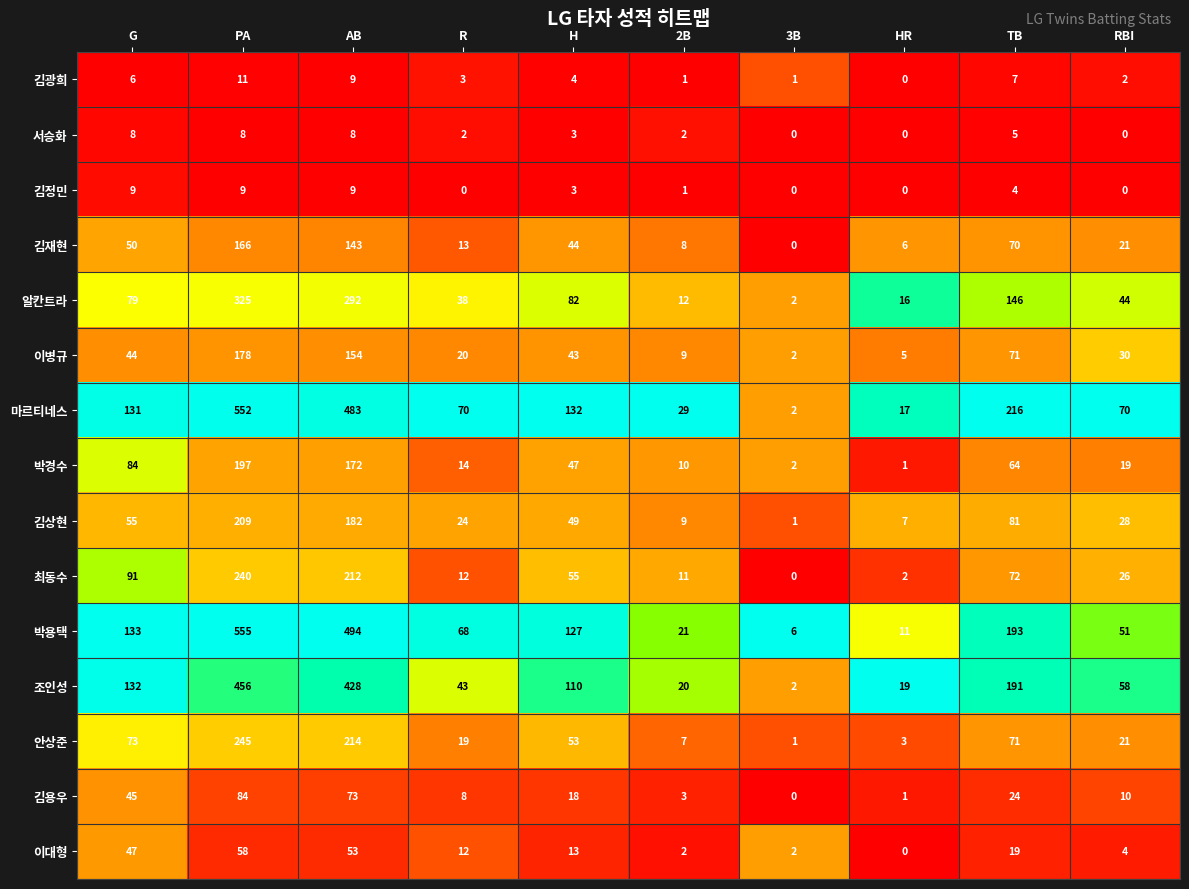

True or false: 마르티네스 has a value of 197 at H.

False